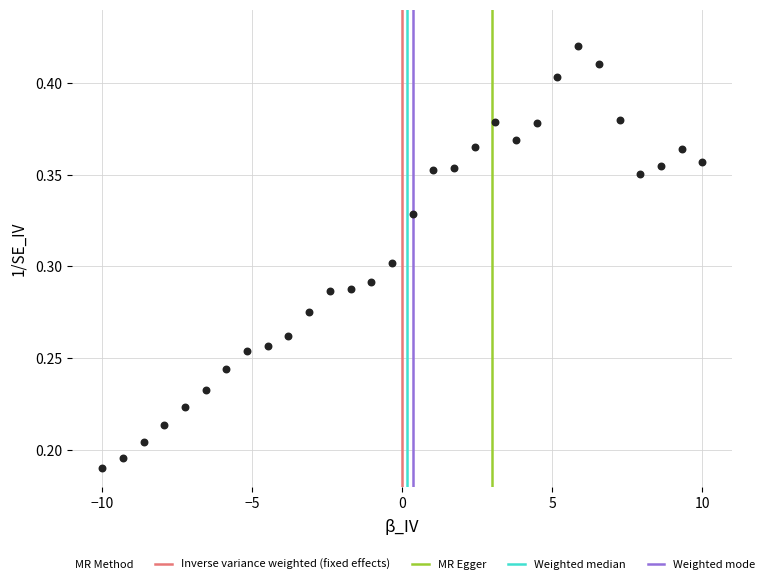

What is the range of X values (max minus min)?

20.0